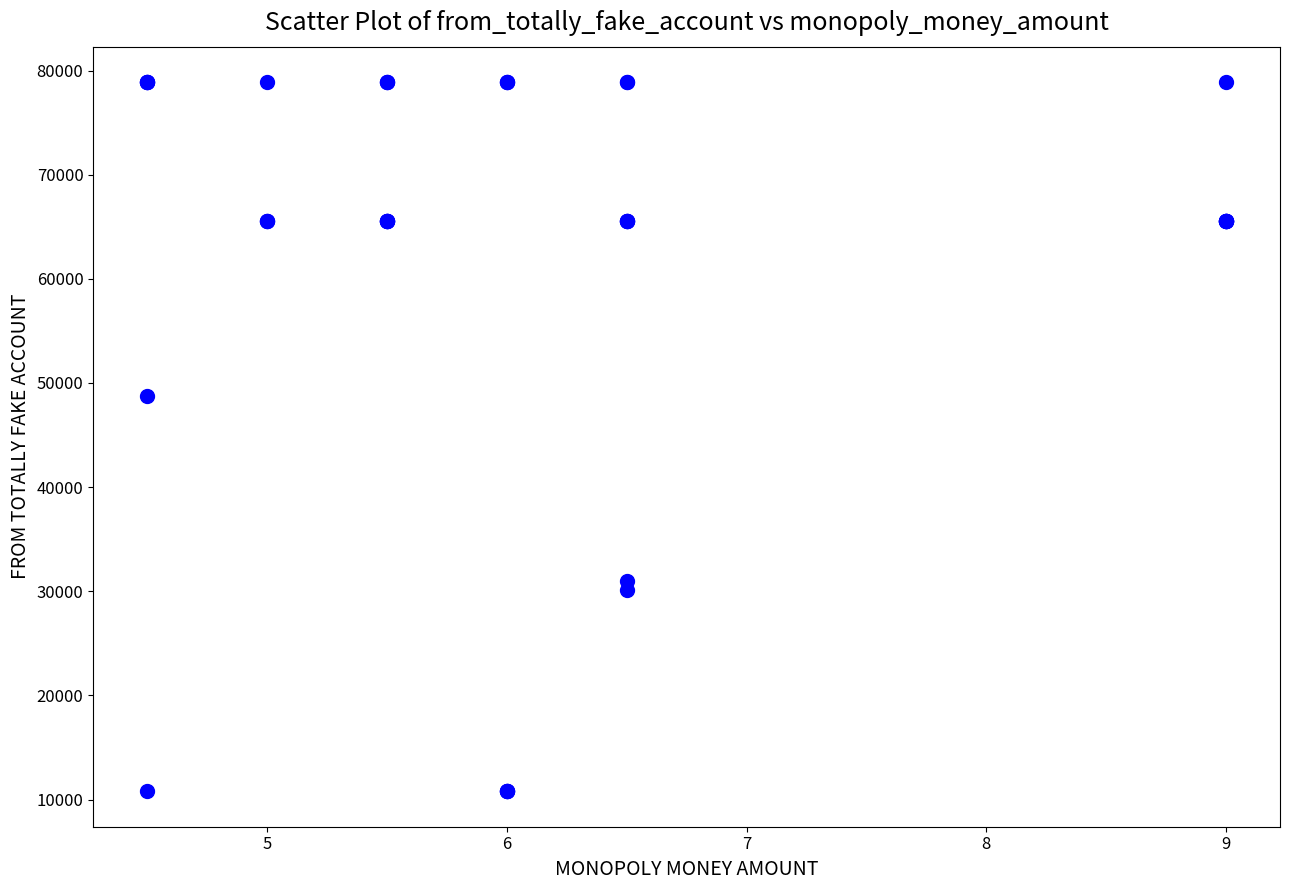

What Y value in the scatter plot is closest to 44840?

48732